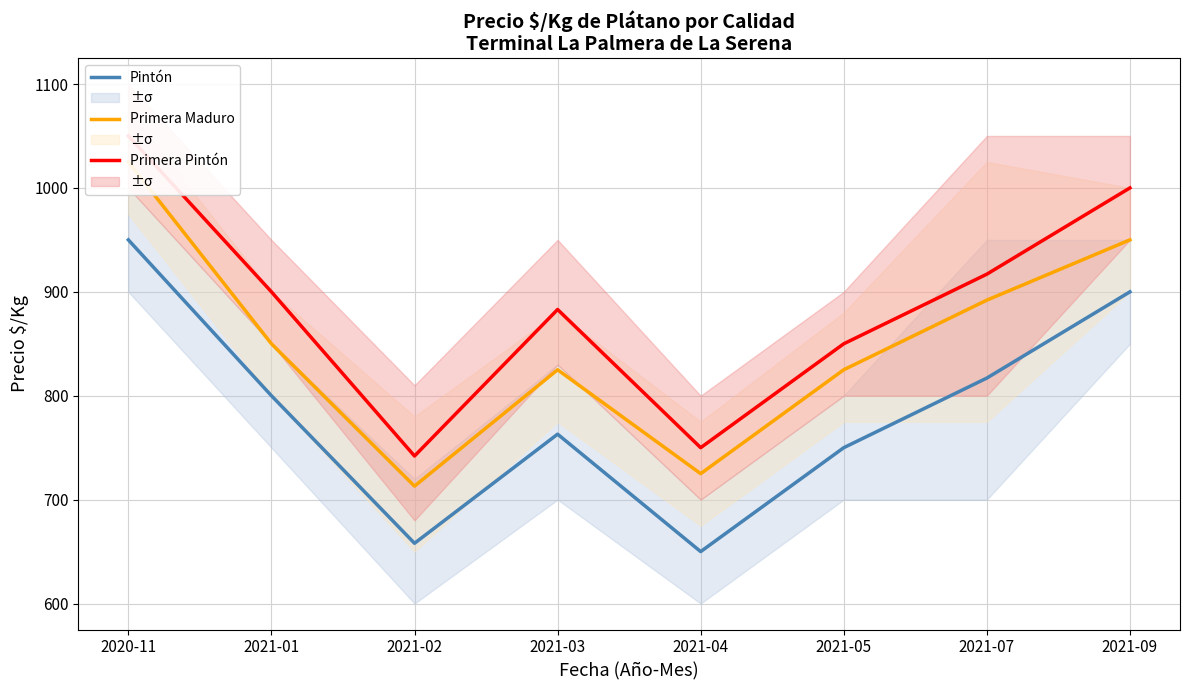

True or false: Pintón and Primera Maduro cross at least once.

False